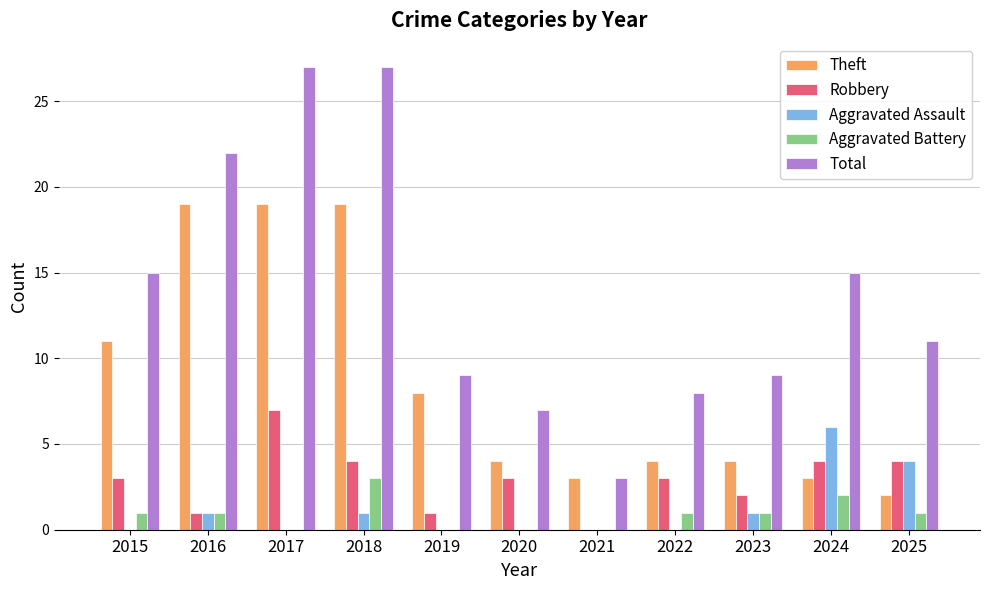

Count the Aggravated Assault values in the range 0 to 1.

9